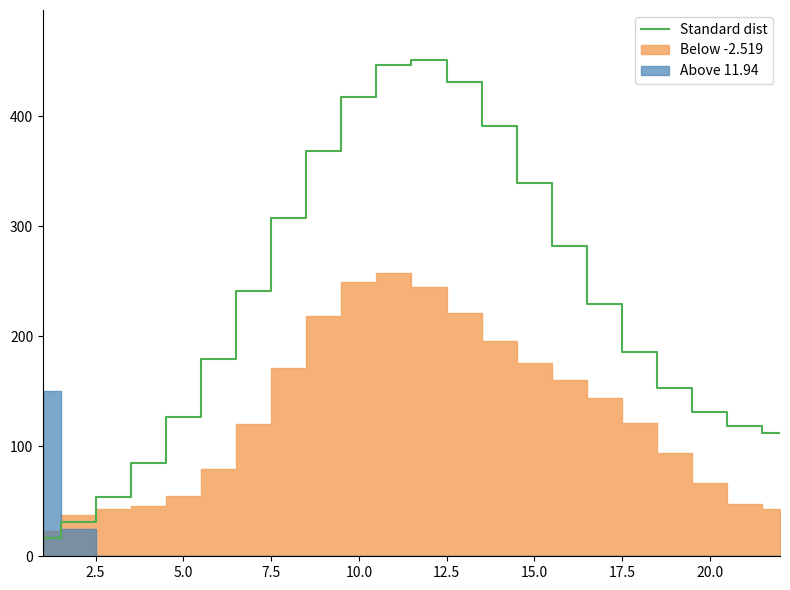

The value at 20 is 197.9. True or false?

False